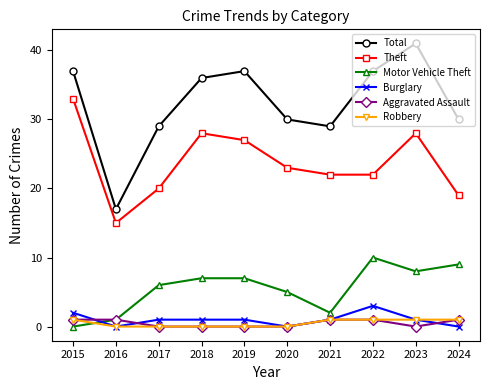

What is the sum of the Aggravated Assault values at 2015 and 2018?

1